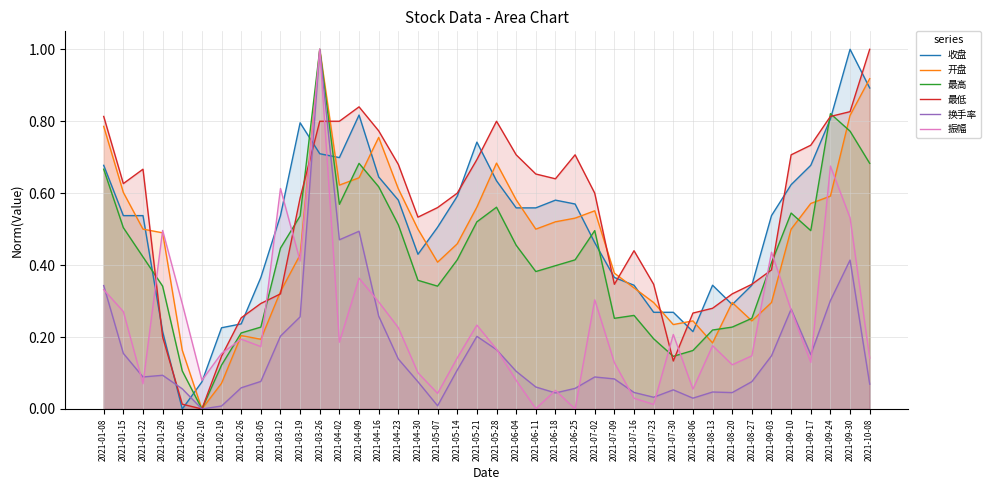

What is the difference between the second highest and minimum values in the 最低 series?

0.8